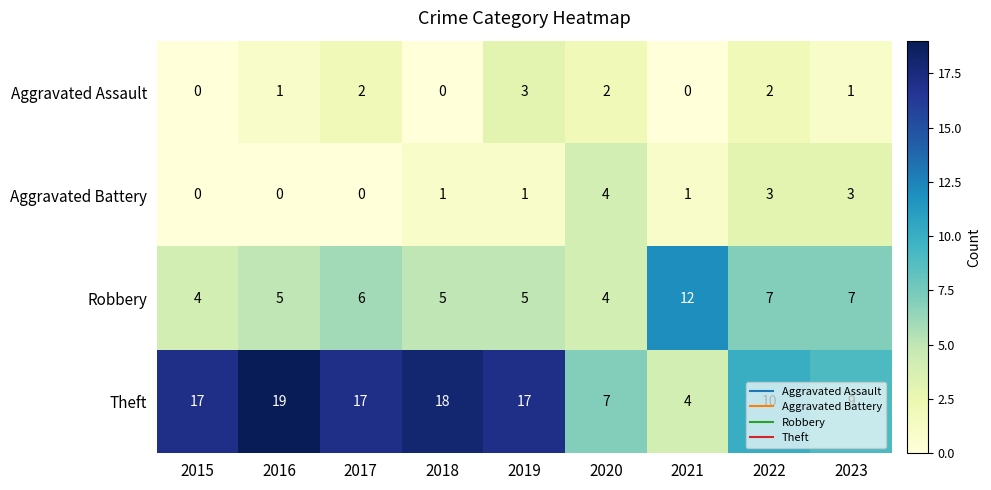

How many series are shown in this chart?

4